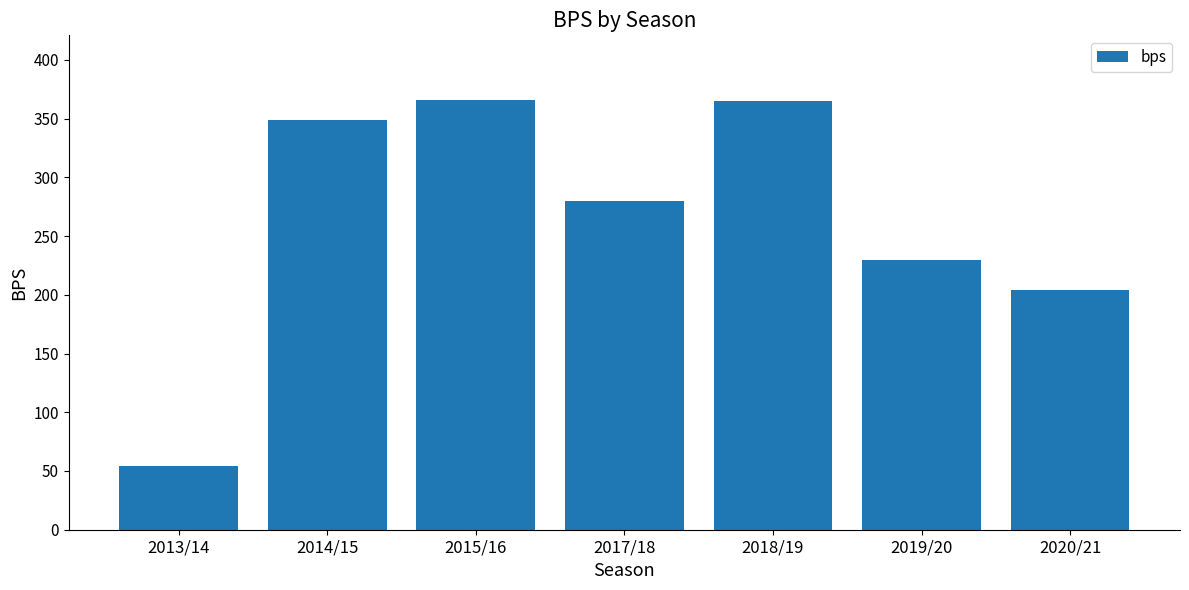

Where is the data nearest to the value 210?

2020/21